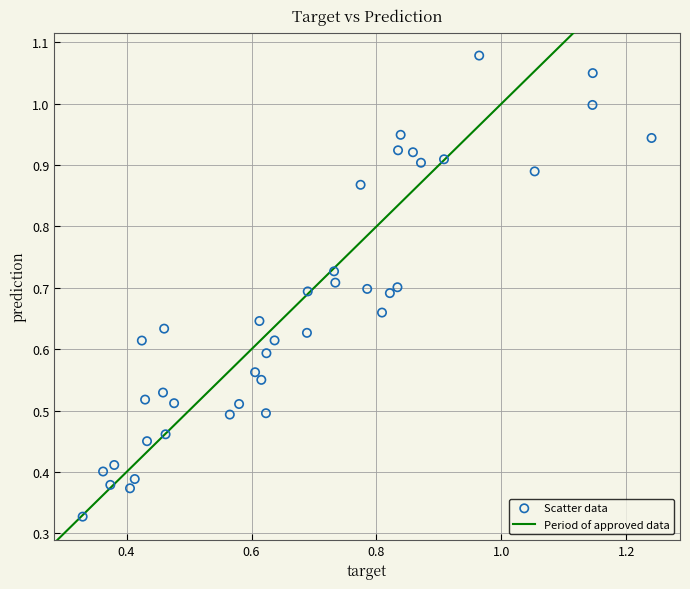

What is the range of Y values (max minus min)?

0.8